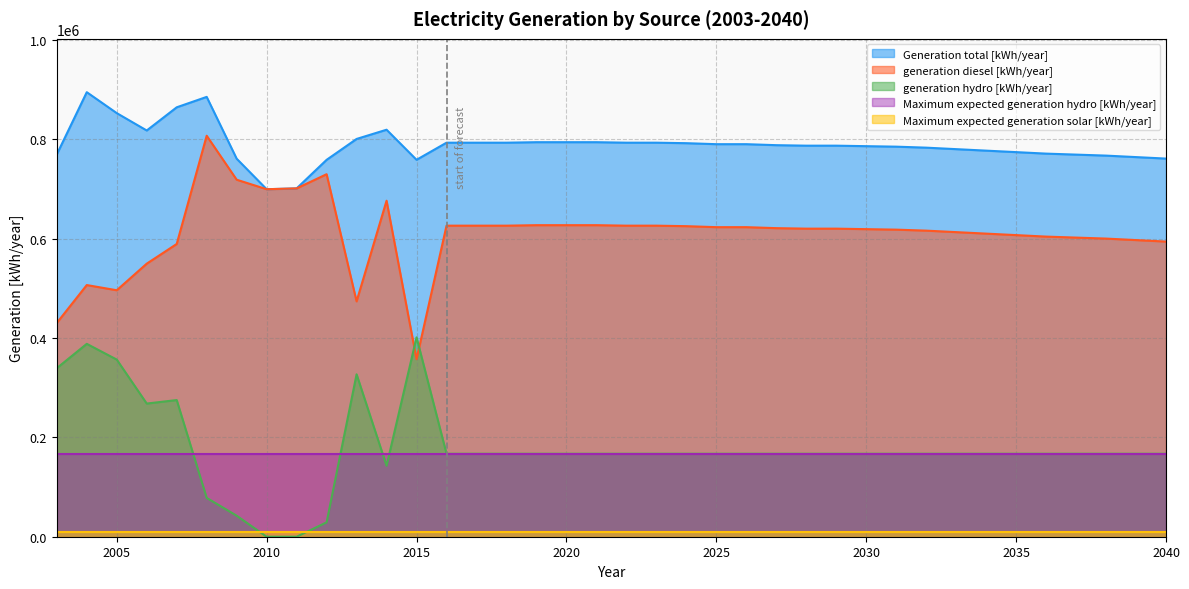

Does the chart display data point markers on the line(s)?

No